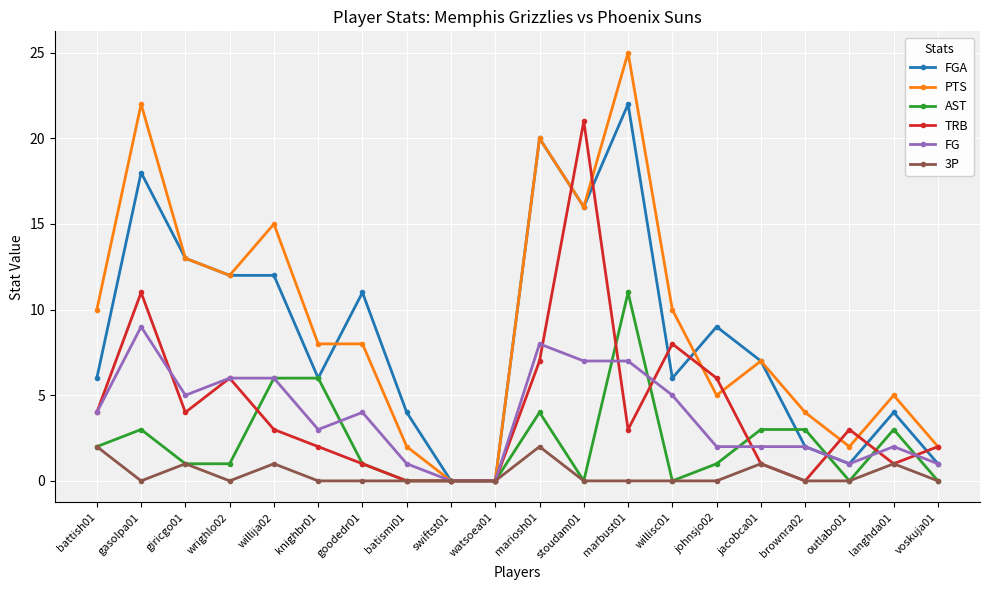

Reading left to right, transcribe all the data shown in this chart.

FGA: battish01=6	gasolpa01=18	giricgo01=13	wrighlo02=12	willija02=12	knighbr01=6	goodedr01=11	batismi01=4	swiftst01=0	watsoea01=0	mariosh01=20	stoudam01=16	marbust01=22	willisc01=6	johnsjo02=9	jacobca01=7	brownra02=2	outlabo01=1	langhda01=4	voskuja01=1
PTS: battish01=10	gasolpa01=22	giricgo01=13	wrighlo02=12	willija02=15	knighbr01=8	goodedr01=8	batismi01=2	swiftst01=0	watsoea01=0	mariosh01=20	stoudam01=16	marbust01=25	willisc01=10	johnsjo02=5	jacobca01=7	brownra02=4	outlabo01=2	langhda01=5	voskuja01=2
AST: battish01=2	gasolpa01=3	giricgo01=1	wrighlo02=1	willija02=6	knighbr01=6	goodedr01=1	batismi01=0	swiftst01=0	watsoea01=0	mariosh01=4	stoudam01=0	marbust01=11	willisc01=0	johnsjo02=1	jacobca01=3	brownra02=3	outlabo01=0	langhda01=3	voskuja01=0
TRB: battish01=4	gasolpa01=11	giricgo01=4	wrighlo02=6	willija02=3	knighbr01=2	goodedr01=1	batismi01=0	swiftst01=0	watsoea01=0	mariosh01=7	stoudam01=21	marbust01=3	willisc01=8	johnsjo02=6	jacobca01=1	brownra02=0	outlabo01=3	langhda01=1	voskuja01=2
FG: battish01=4	gasolpa01=9	giricgo01=5	wrighlo02=6	willija02=6	knighbr01=3	goodedr01=4	batismi01=1	swiftst01=0	watsoea01=0	mariosh01=8	stoudam01=7	marbust01=7	willisc01=5	johnsjo02=2	jacobca01=2	brownra02=2	outlabo01=1	langhda01=2	voskuja01=1
3P: battish01=2	gasolpa01=0	giricgo01=1	wrighlo02=0	willija02=1	knighbr01=0	goodedr01=0	batismi01=0	swiftst01=0	watsoea01=0	mariosh01=2	stoudam01=0	marbust01=0	willisc01=0	johnsjo02=0	jacobca01=1	brownra02=0	outlabo01=0	langhda01=1	voskuja01=0